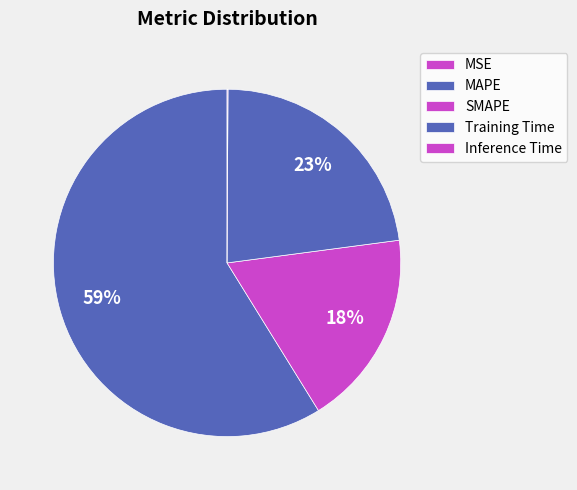

Is Inference Time the majority of the pie?

No